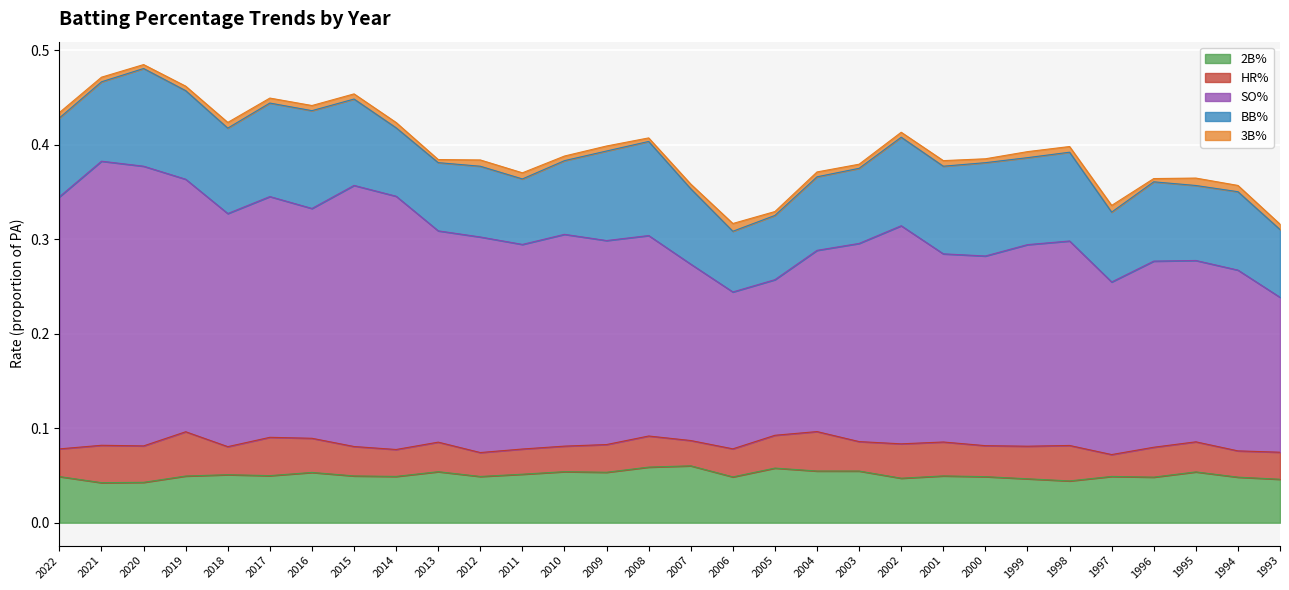

Is the value of SO% at 2017 greater than the value of 2B% at 2021?

Yes